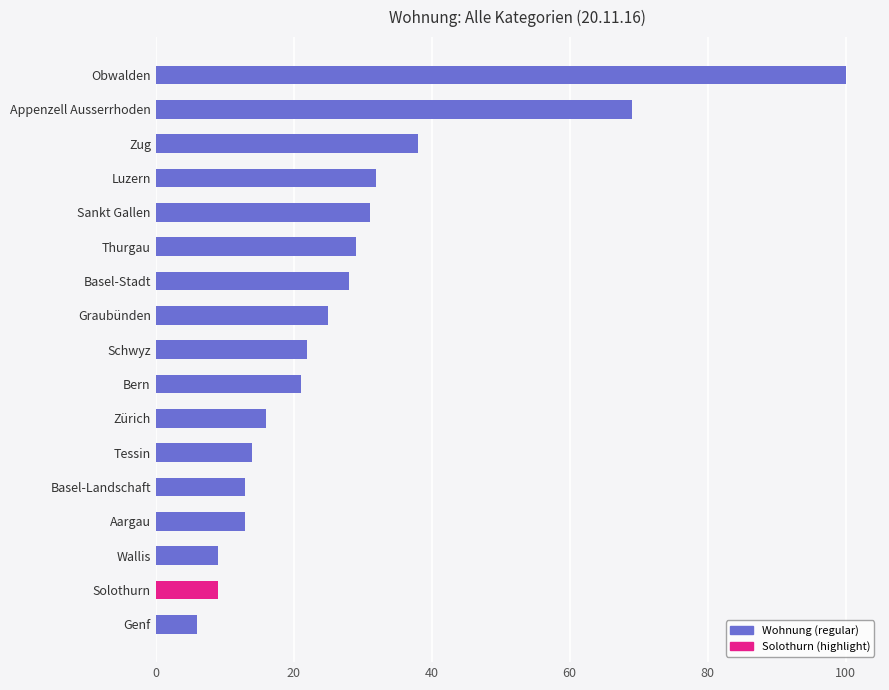

What is the sum of the values at Tessin and Obwalden?

114